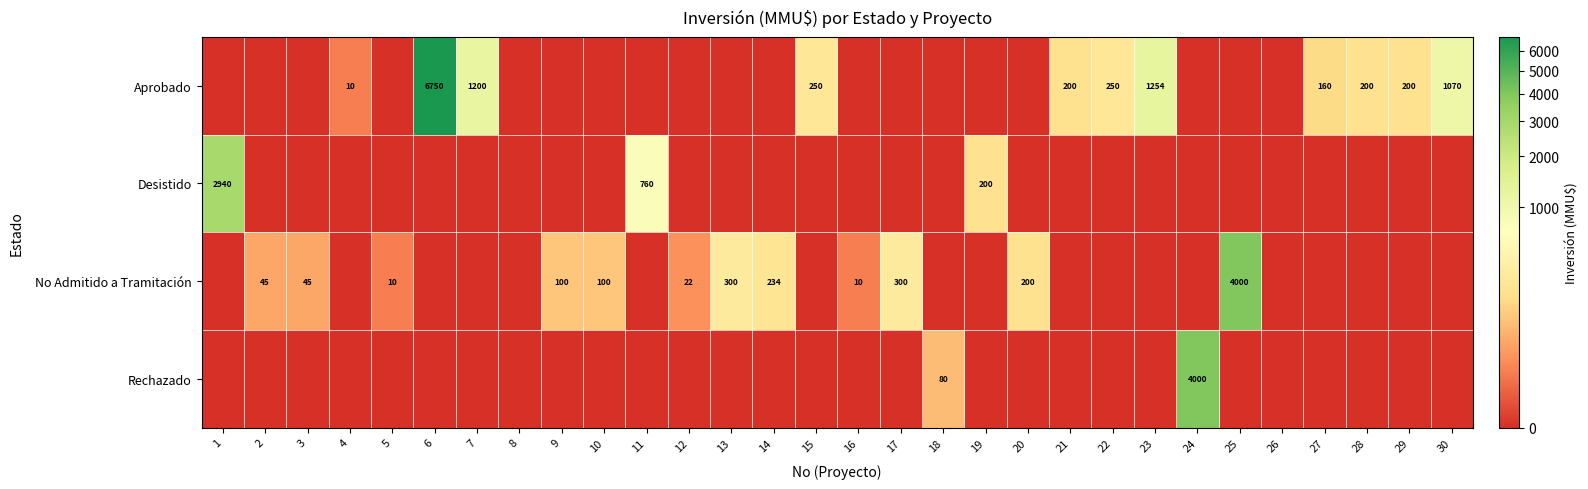

List the series in order of their peak value, highest first.

Aprobado, No Admitido a Tramitación, Rechazado, Desistido